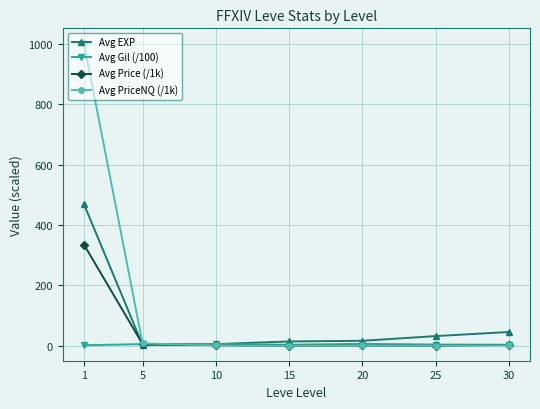

The value of Avg Gil (/100) at 25 is 3.9. True or false?

True